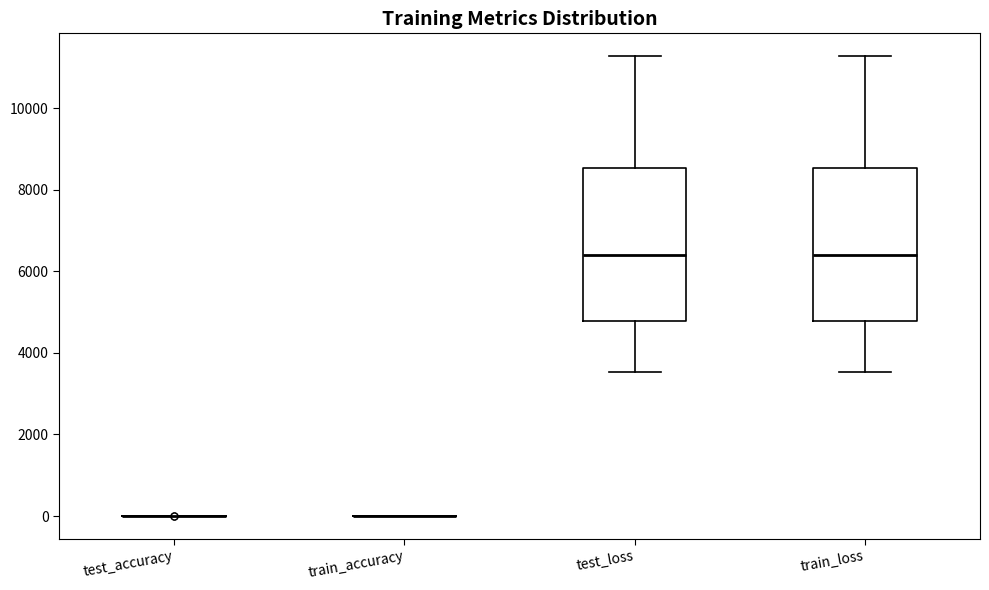

Reading left to right, transcribe this box plot: for each box, give where its median line is, the range the box spans, and where its two whiskers end, as read against the y-axis. The values are not printed on the chart, so give them approximately, as read against the axis.

test_accuracy: box collapsed to a line at 0, whiskers 0 to 0
train_accuracy: box collapsed to a line at 0, whiskers 0 to 0
test_loss: median 6400, box 4800 to 8600, whiskers 3600 to 11200
train_loss: median 6400, box 4800 to 8600, whiskers 3600 to 11200